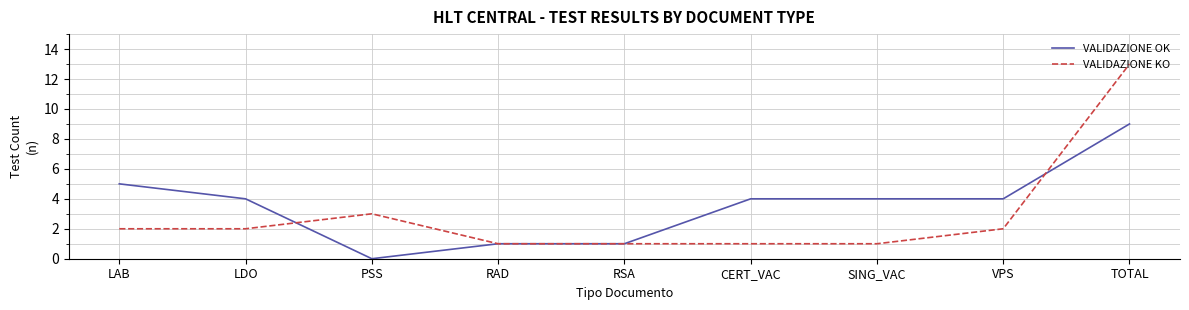

What is the approximate value of VALIDAZIONE OK at SING_VAC?

4